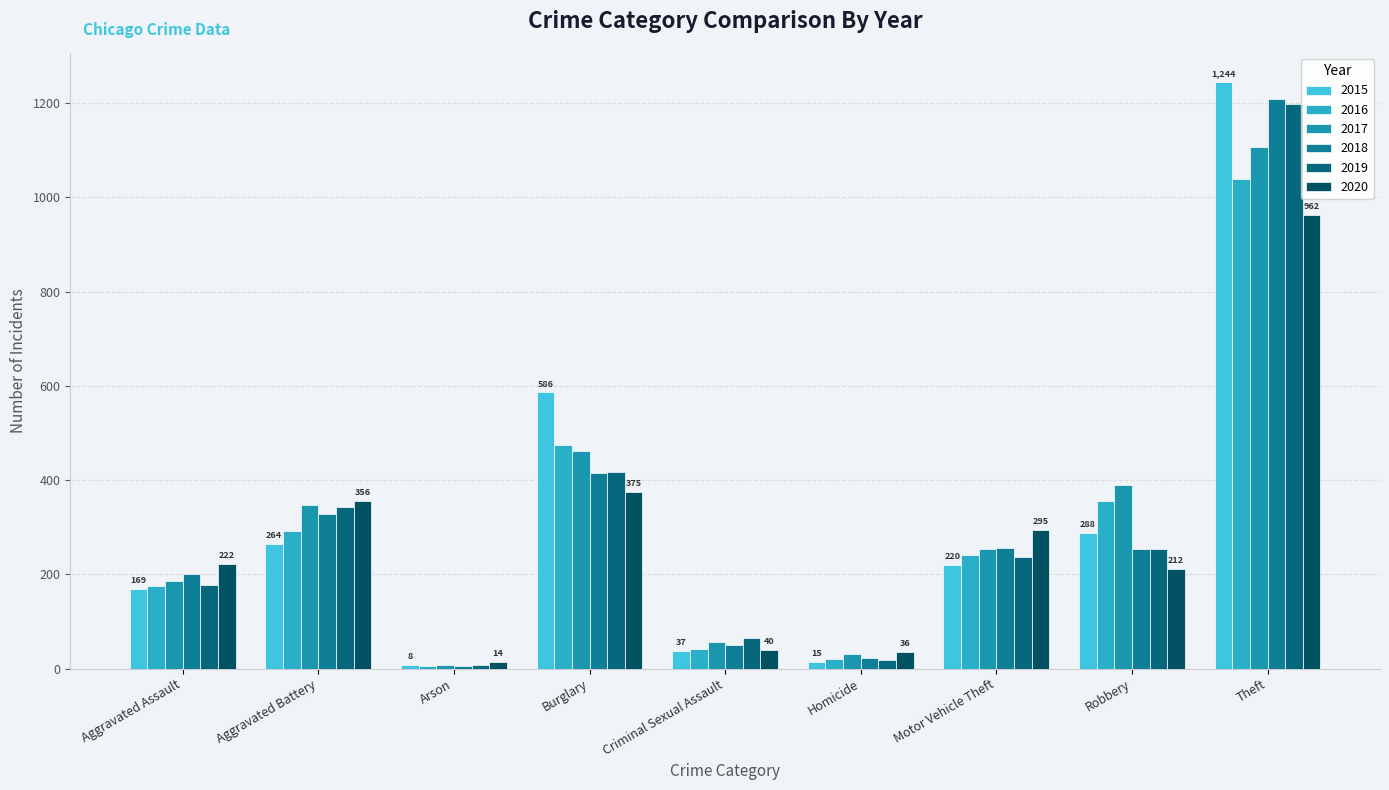

Is it true that 2020 equals 40 at Criminal Sexual Assault?

True